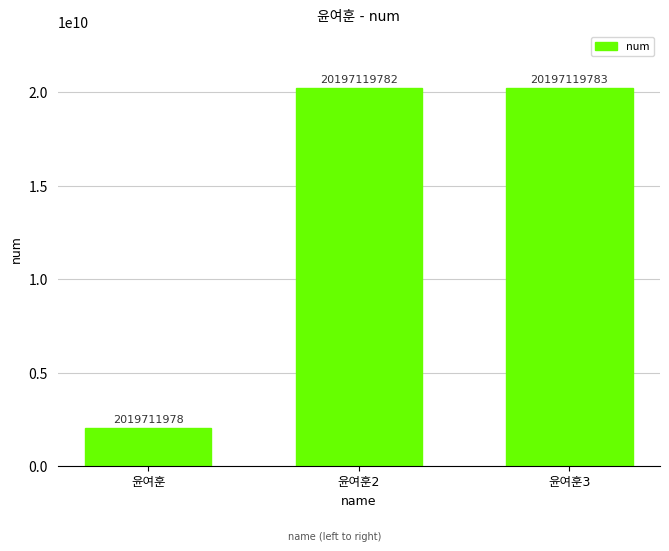

What is the value of the 1st bar from the left?

2019711978